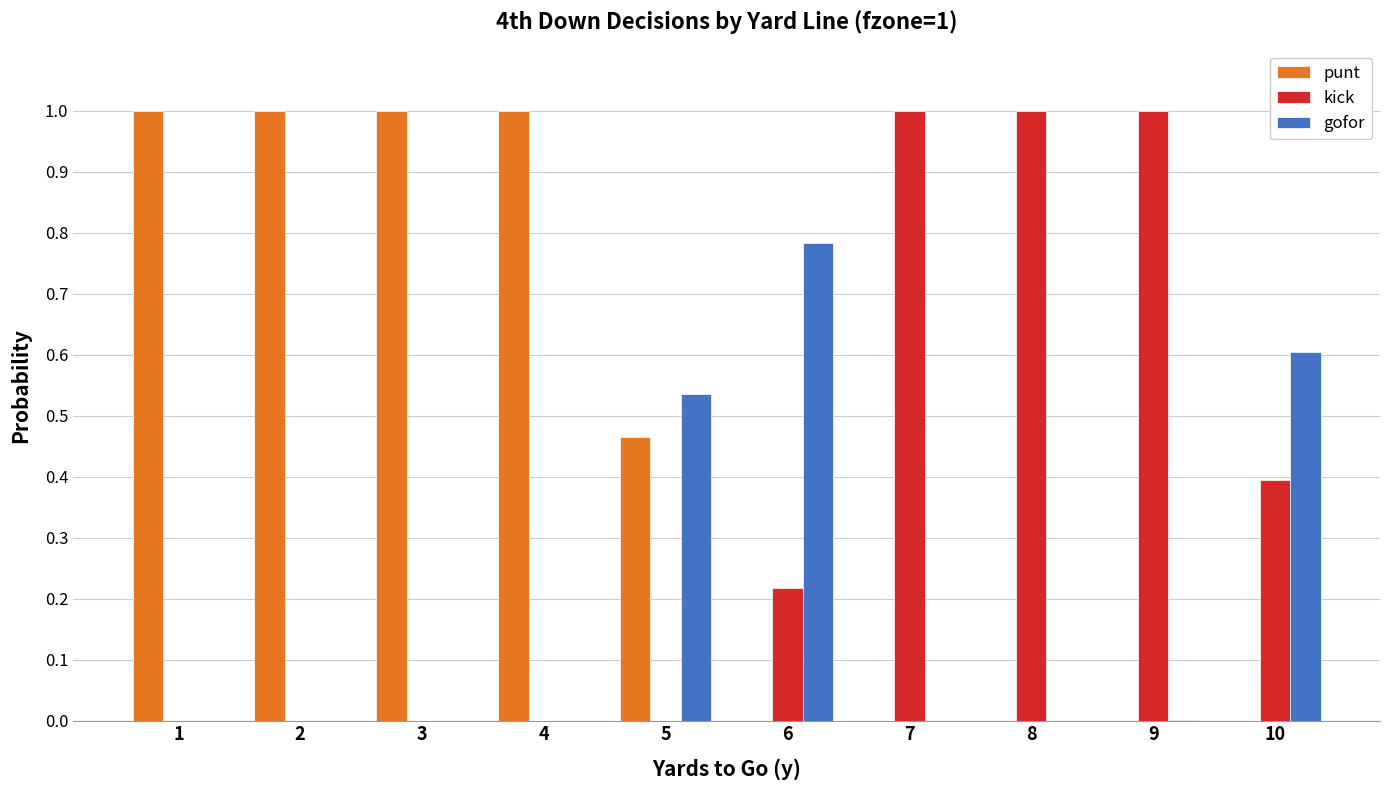

What is the highest value of the kick series?

1.0